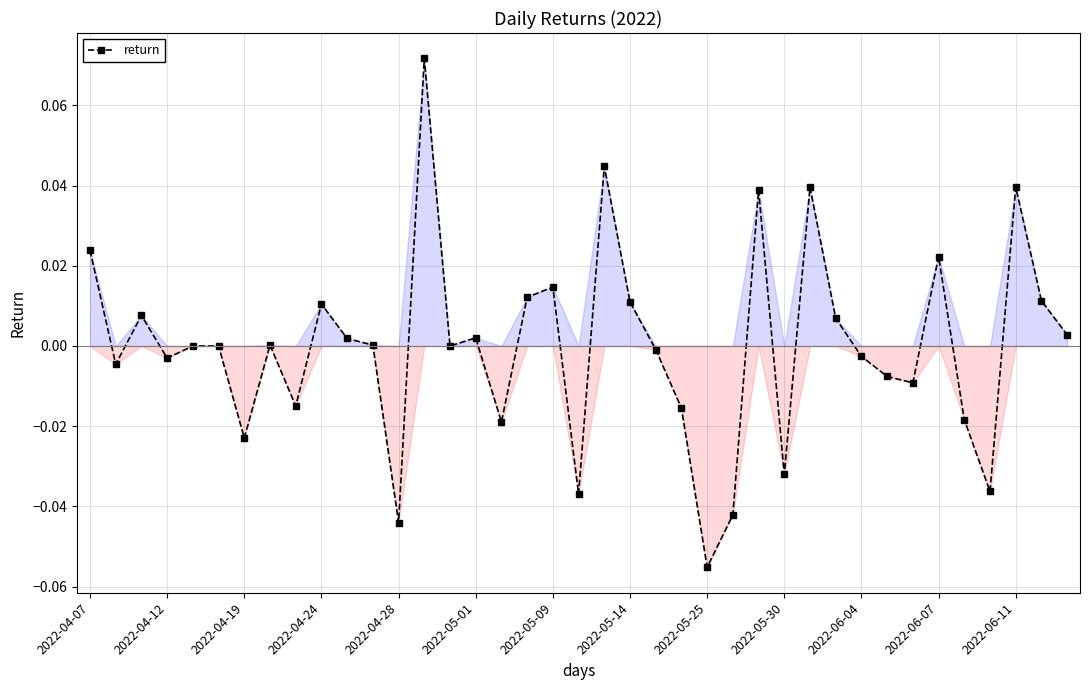

True or false: the data has more than 0 interior local peaks.

True